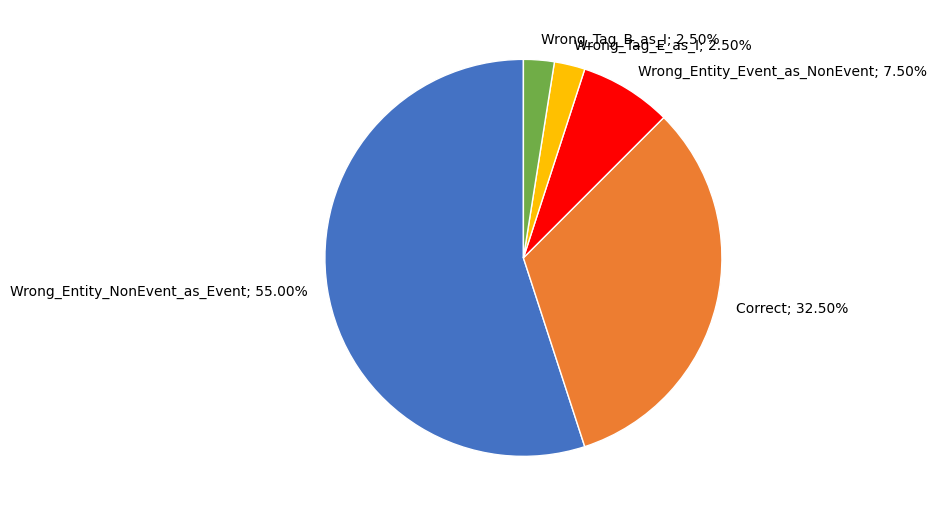

Is there any slice that represents more than half of the pie?

Yes